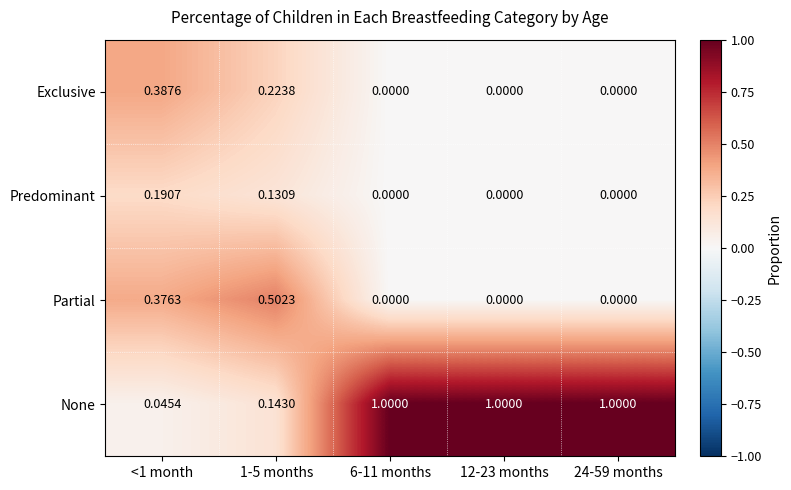

Which series has the largest total across all categories?

None